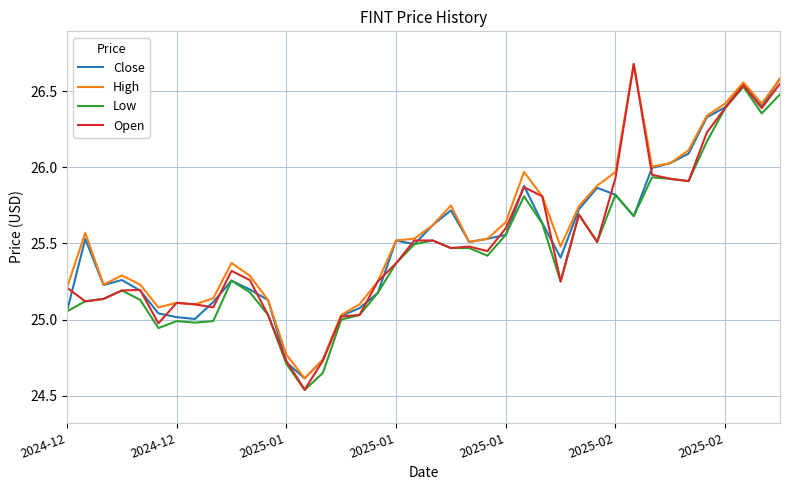

Where is Open nearest to the value 25?

15